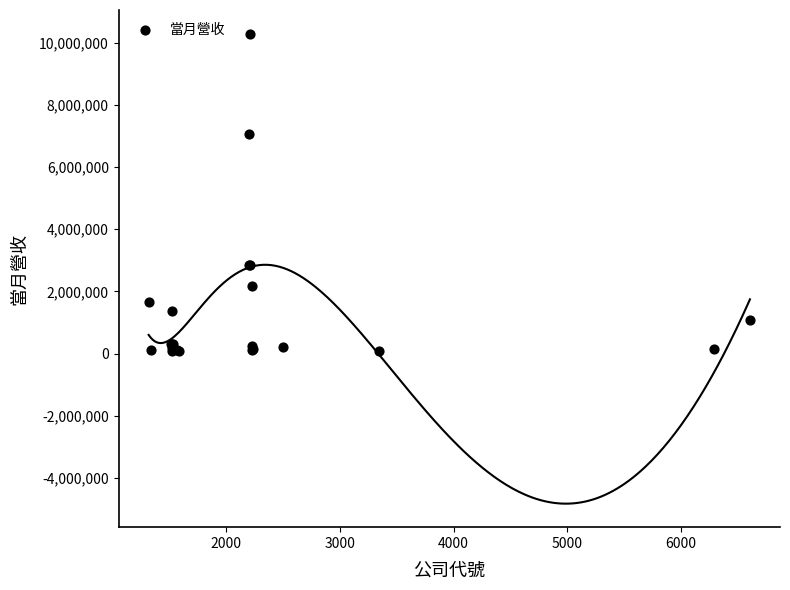

What Y value in the scatter plot is closest to 5183793?

7048852